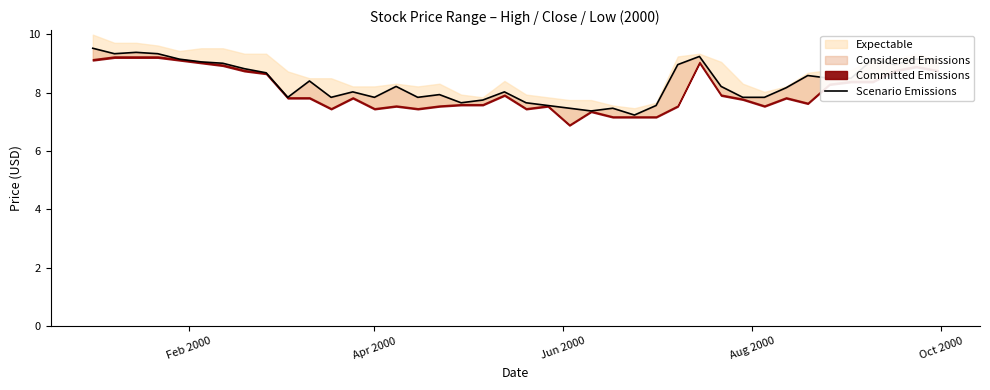

The chart shows a value of 2.0 at 29. True or false?

False